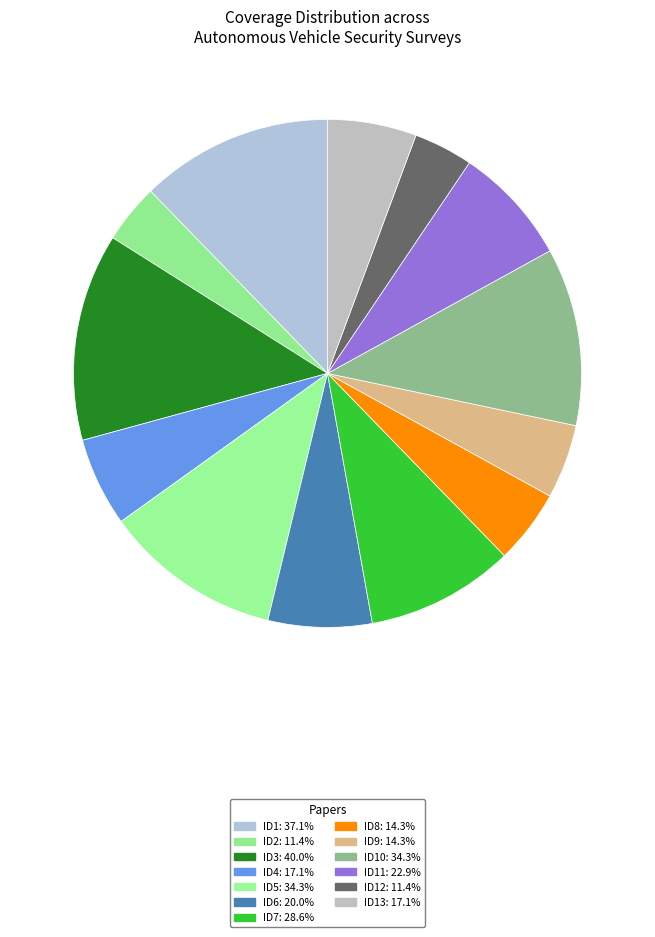

To the nearest percent, what is the average slice percentage?

8%